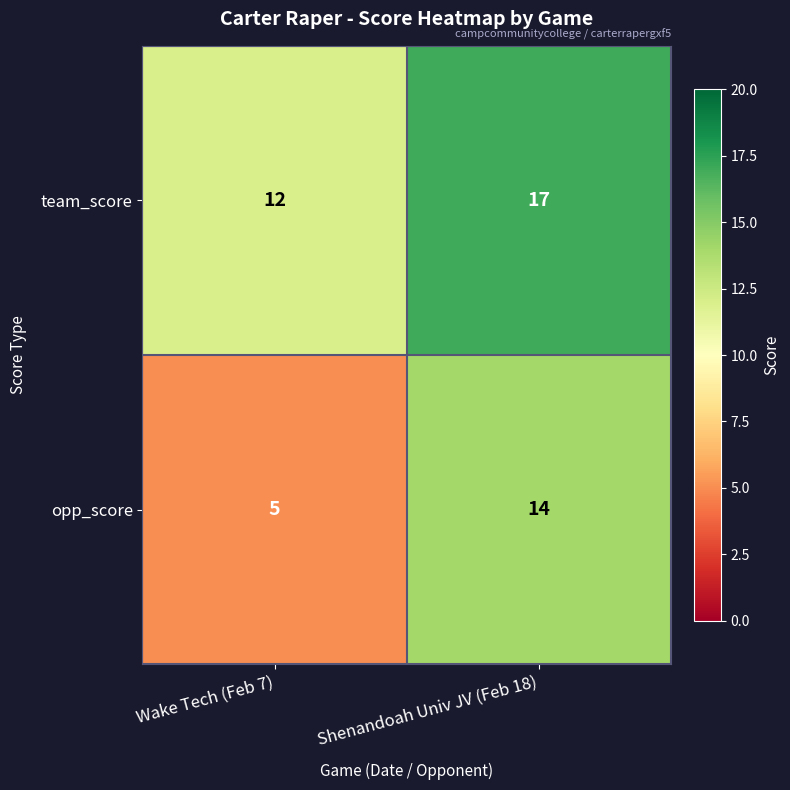

At which label is opp_score closest to 9?

Wake Tech (Feb 7)